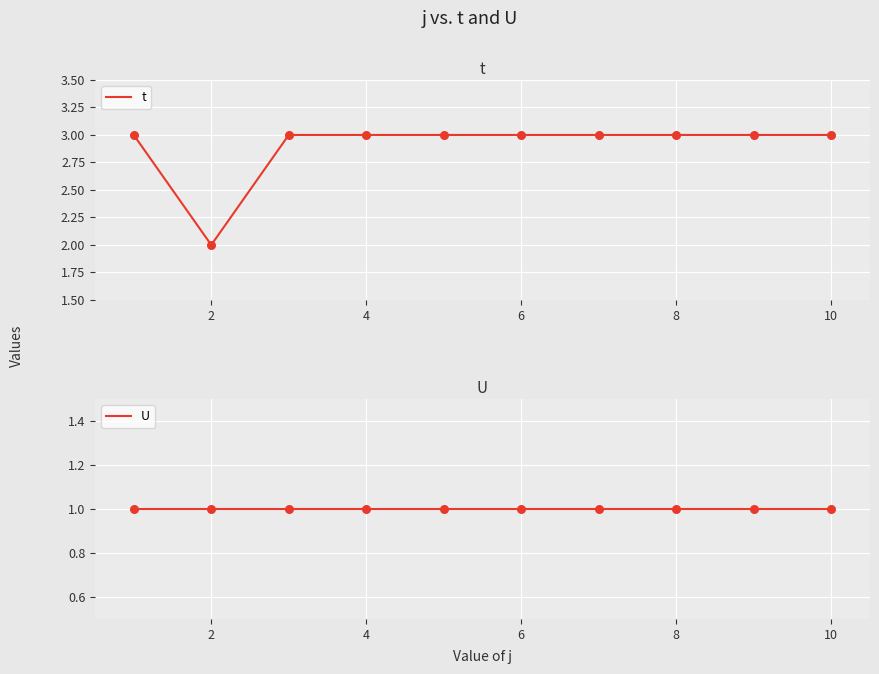

Which series has the widest spread of Y values?

t